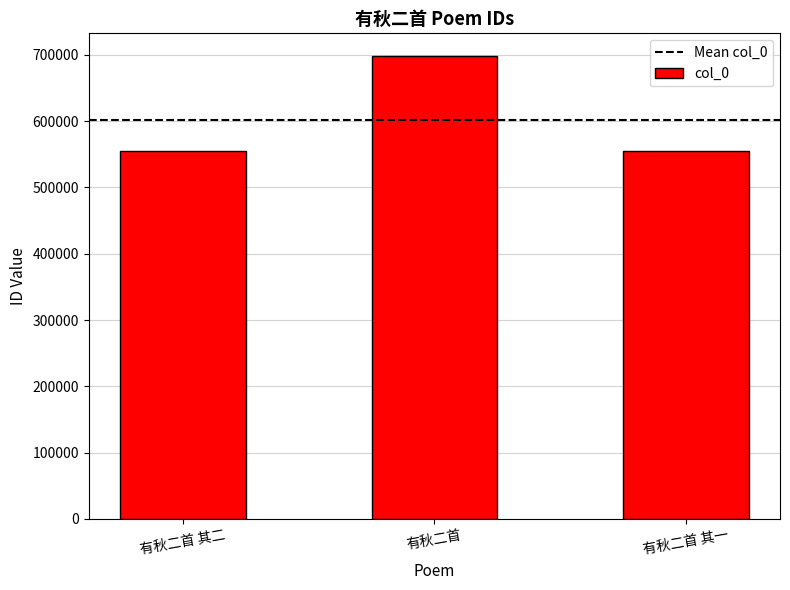

How many values are below 554322?

1